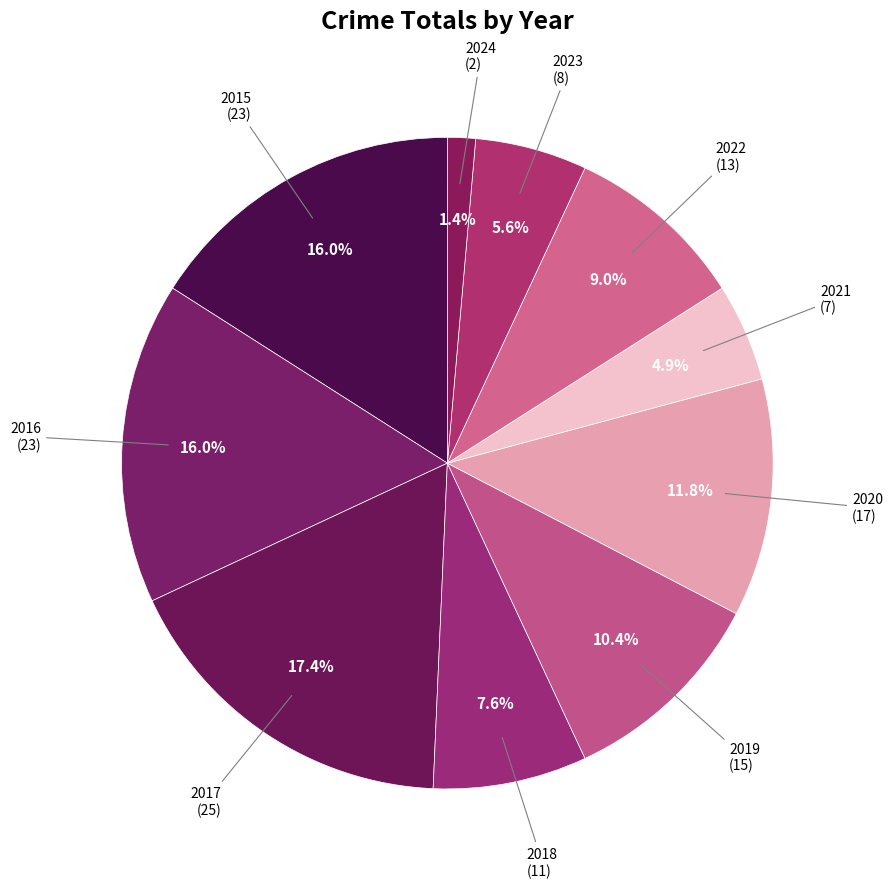

Count the number of slices in the pie.

10